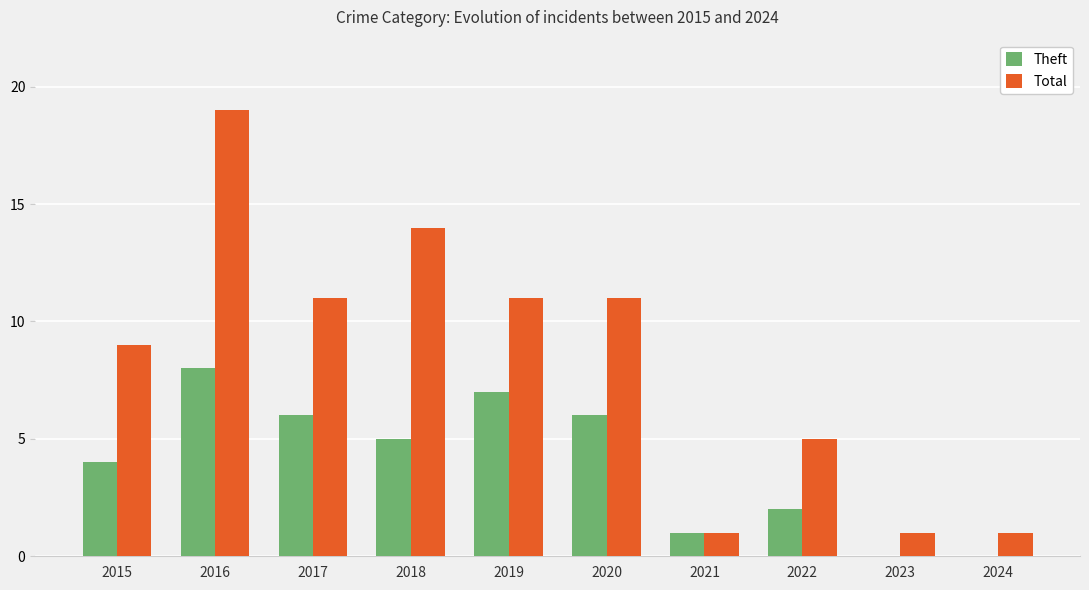

What is the total value across all series at 2020?

17